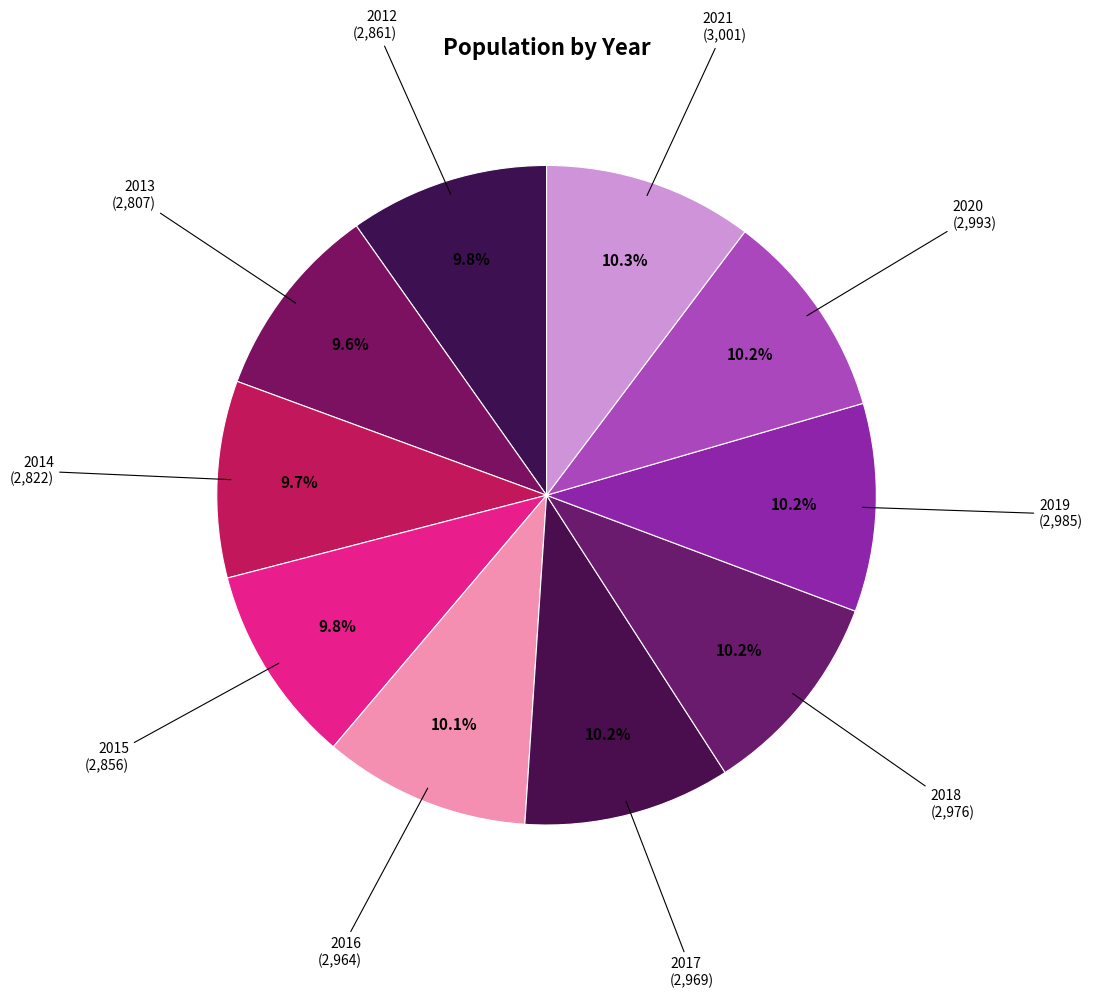

How many segments does this pie chart have?

10